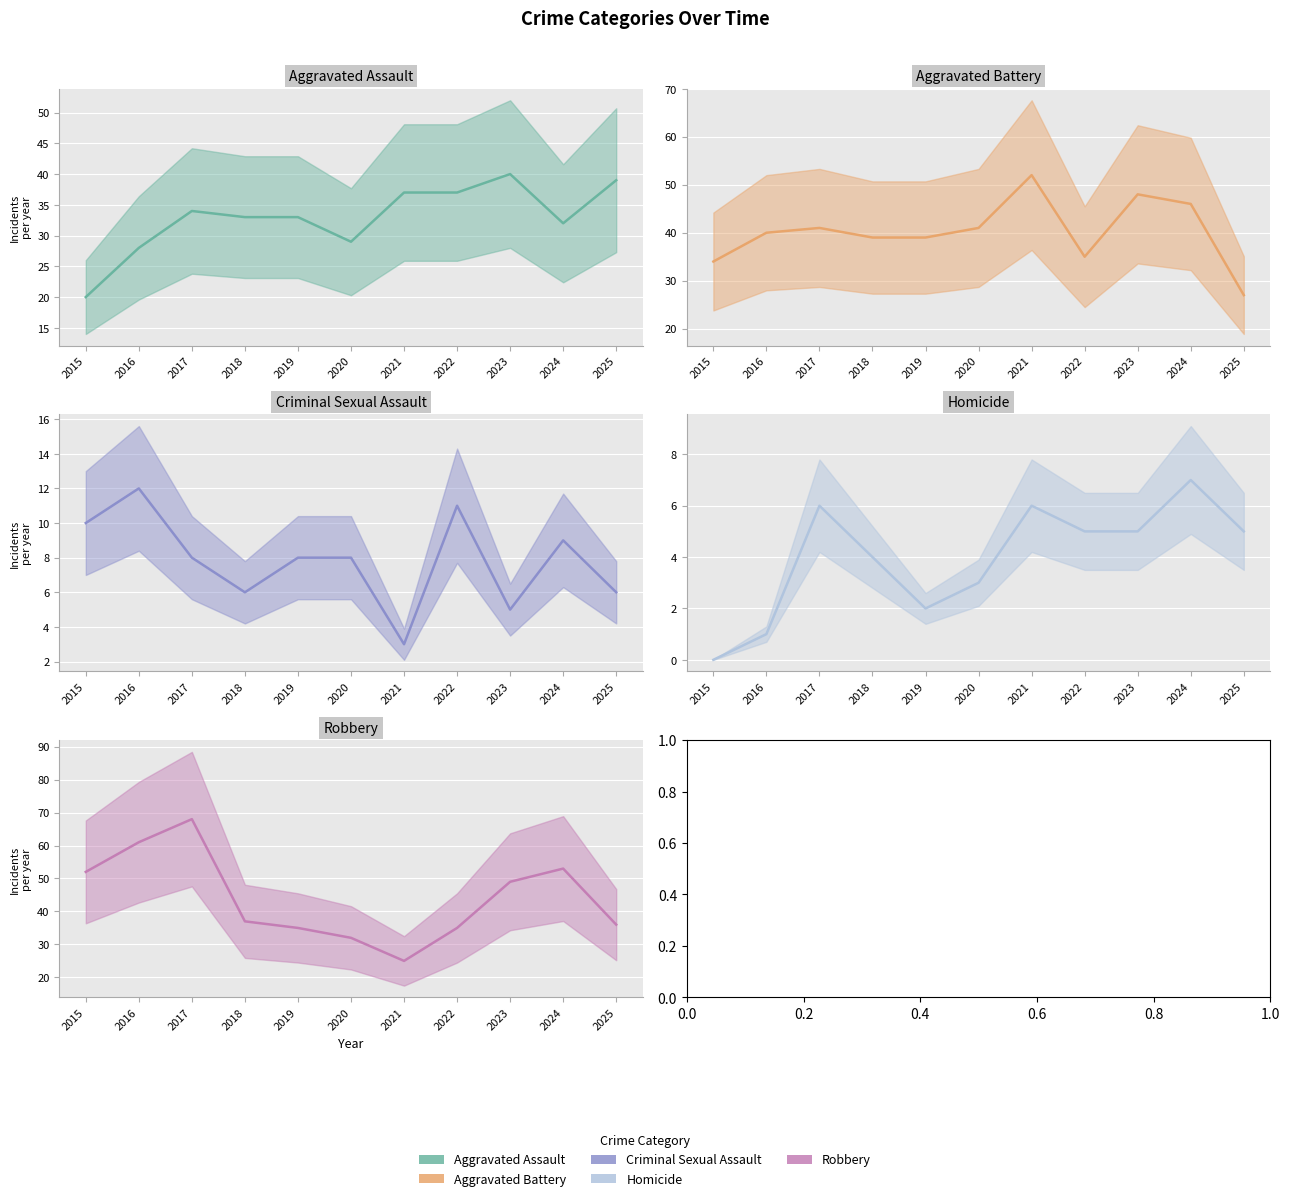

Reading left to right, what are all the values shown in this chart?

Aggravated Assault: 20	28	34	33	33	29	37	37	40	32	39
Aggravated Battery: 34	40	41	39	39	41	52	35	48	46	27
Criminal Sexual Assault: 10	12	8	6	8	8	3	11	5	9	6
Homicide: 0	1	6	4	2	3	6	5	5	7	5
Robbery: 52	61	68	37	35	32	25	35	49	53	36